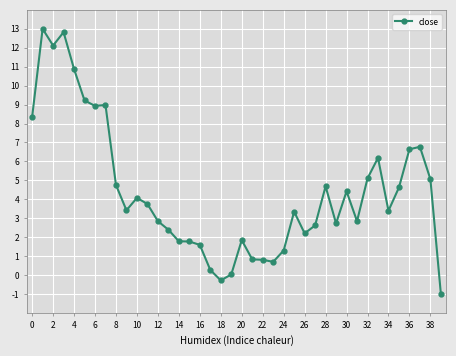

What is the difference between the second highest and second lowest values?

13.1